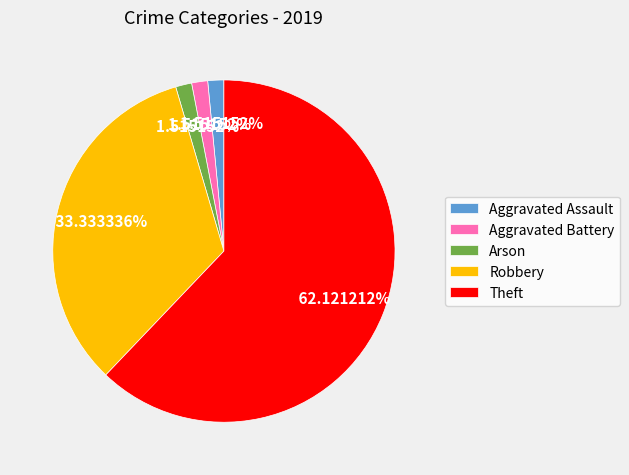

What percentage do Arson and Robbery together represent?

34.8%